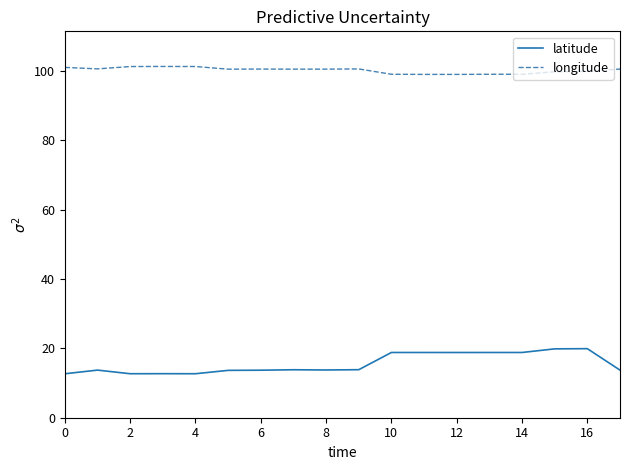

What is the difference between the maximum and minimum values in the latitude series?

7.2